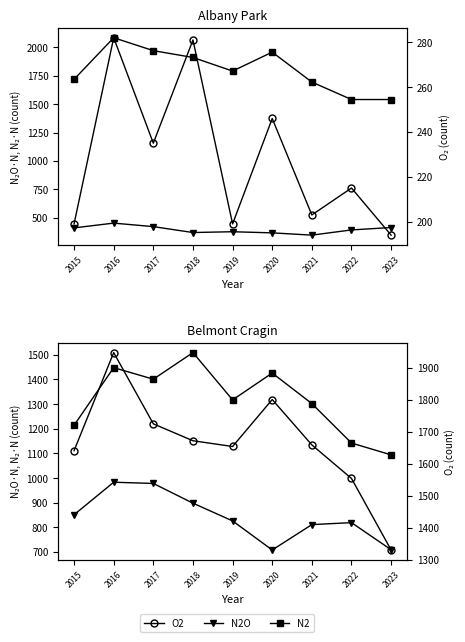

What are all the series names shown in the legend?

N2O, N2, O2